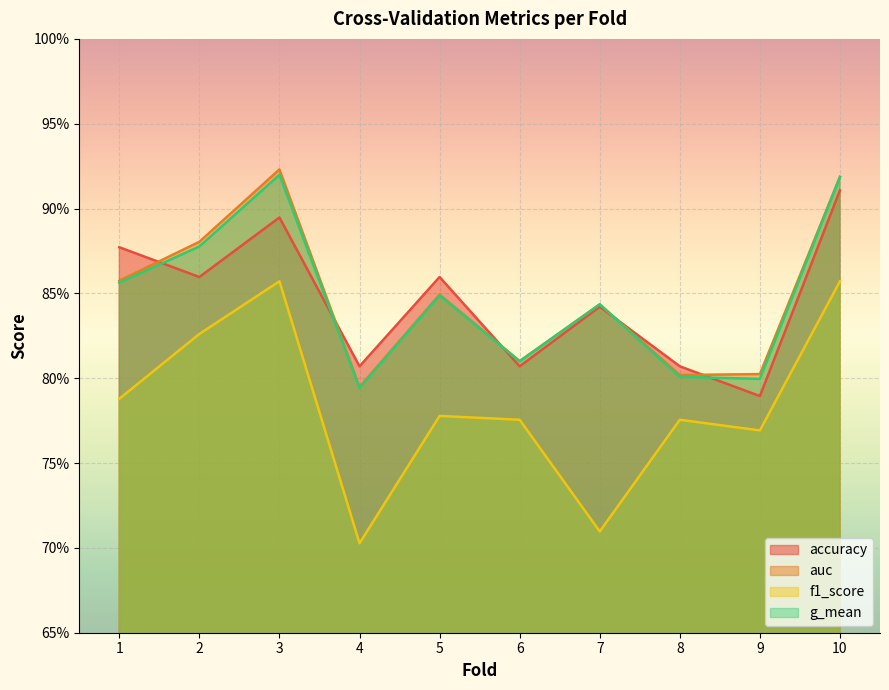

What is the difference between the f1_score values at 6 and 2?

0.1